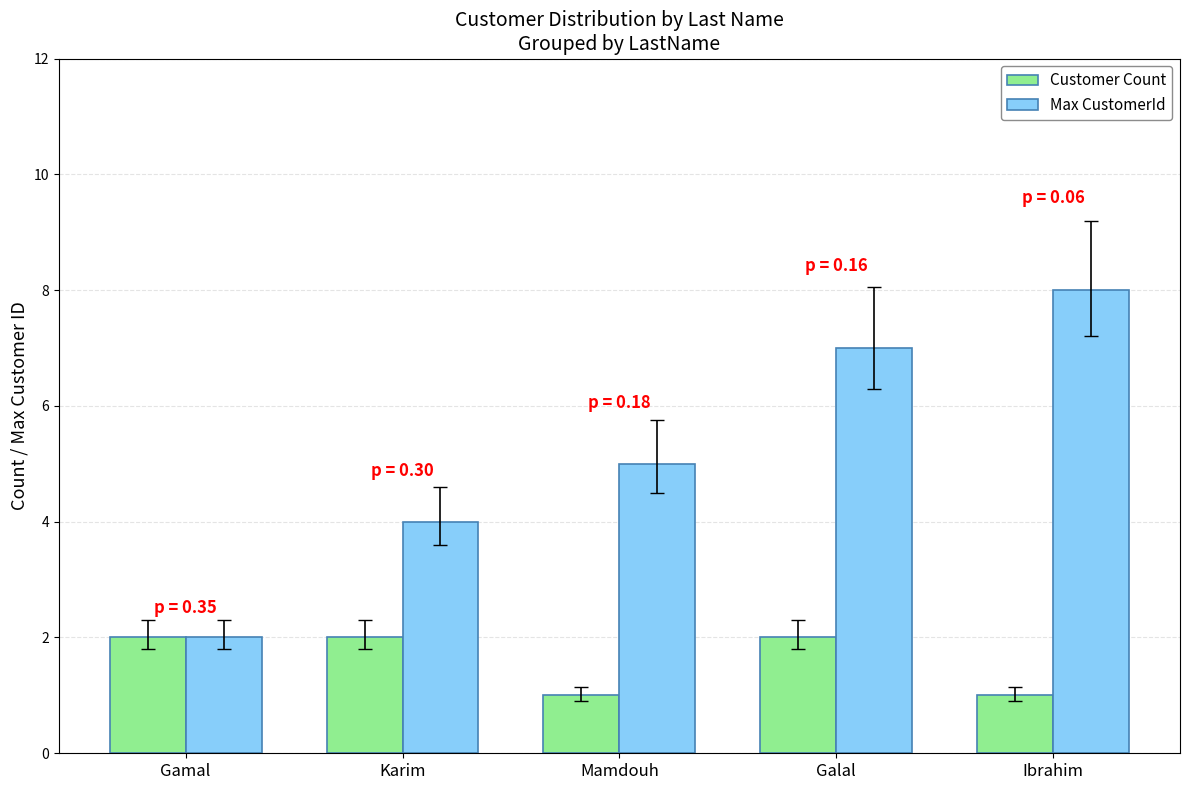

How many data points in Customer Count are less than 2?

2